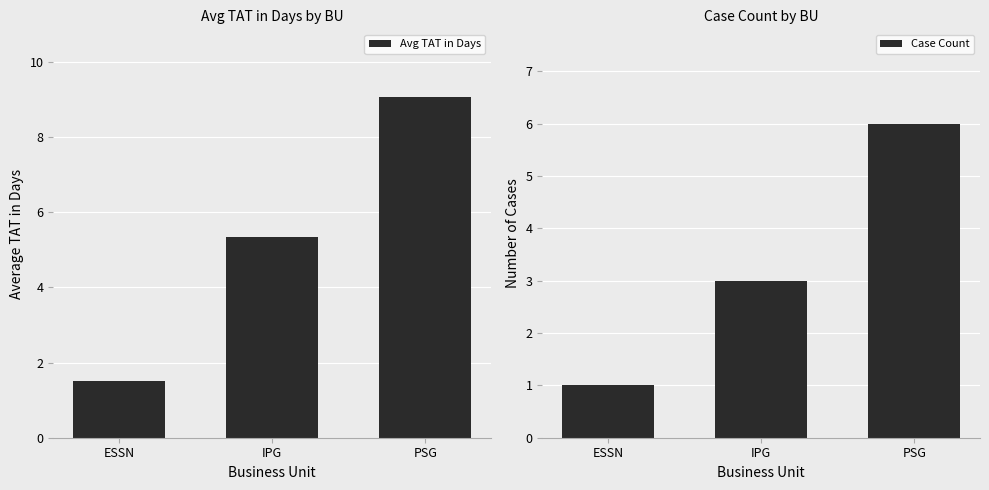

Is it true that Avg TAT in Days equals 1.5 at ESSN?

True